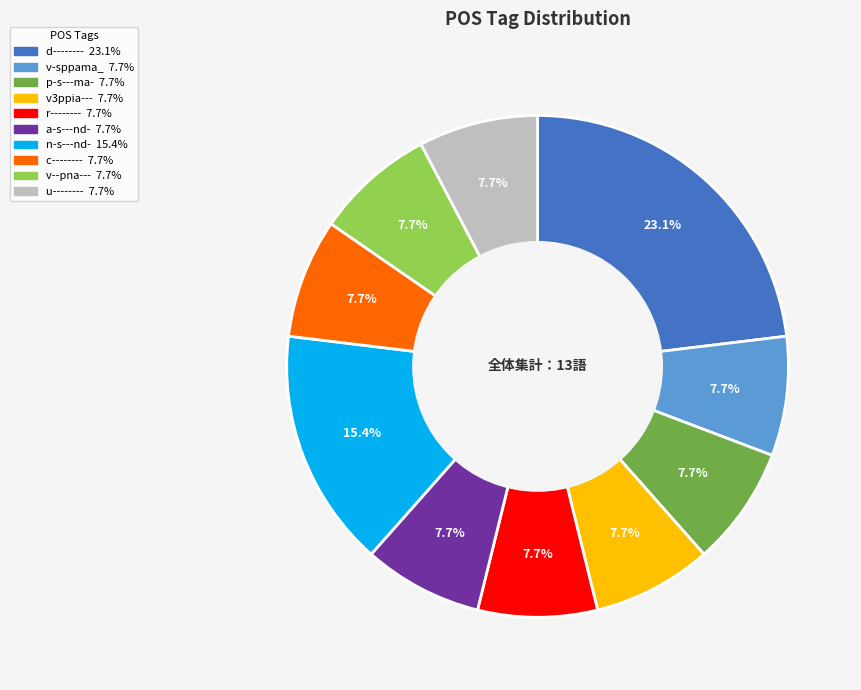

What is the largest slice in the pie chart?

d--------